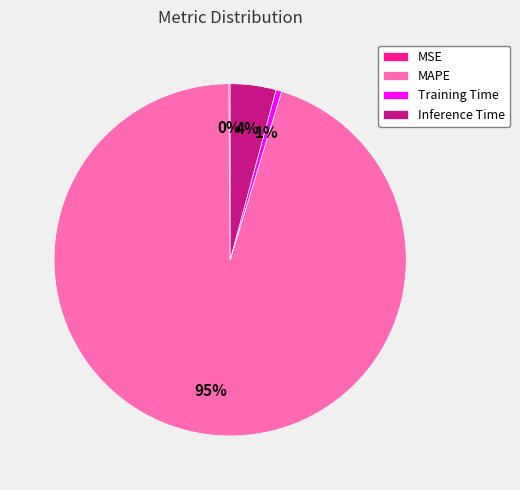

Does MAPE account for over 50% of the chart?

Yes